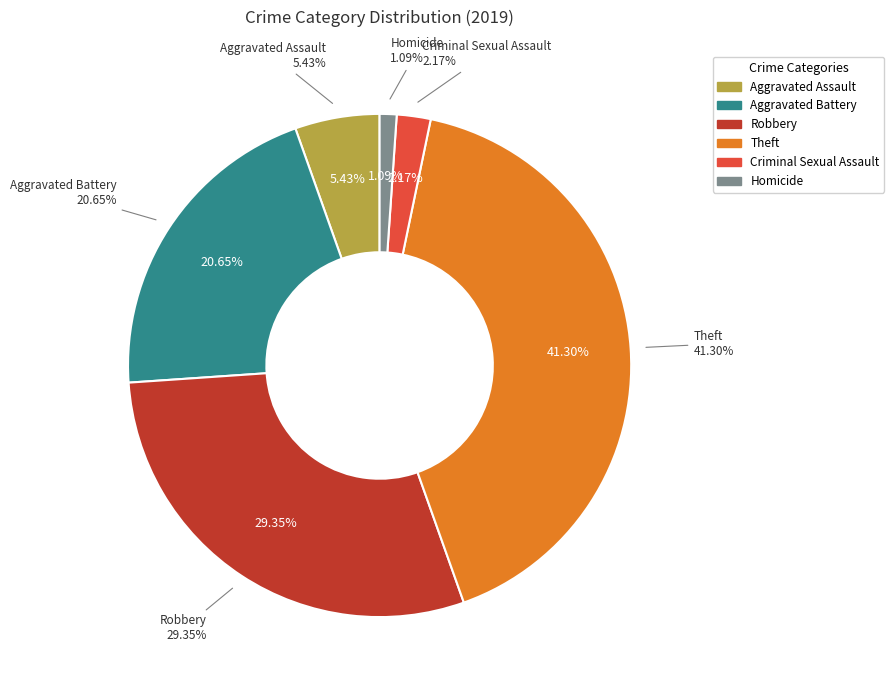

What is the change in value from Theft to Criminal Sexual Assault?

-36